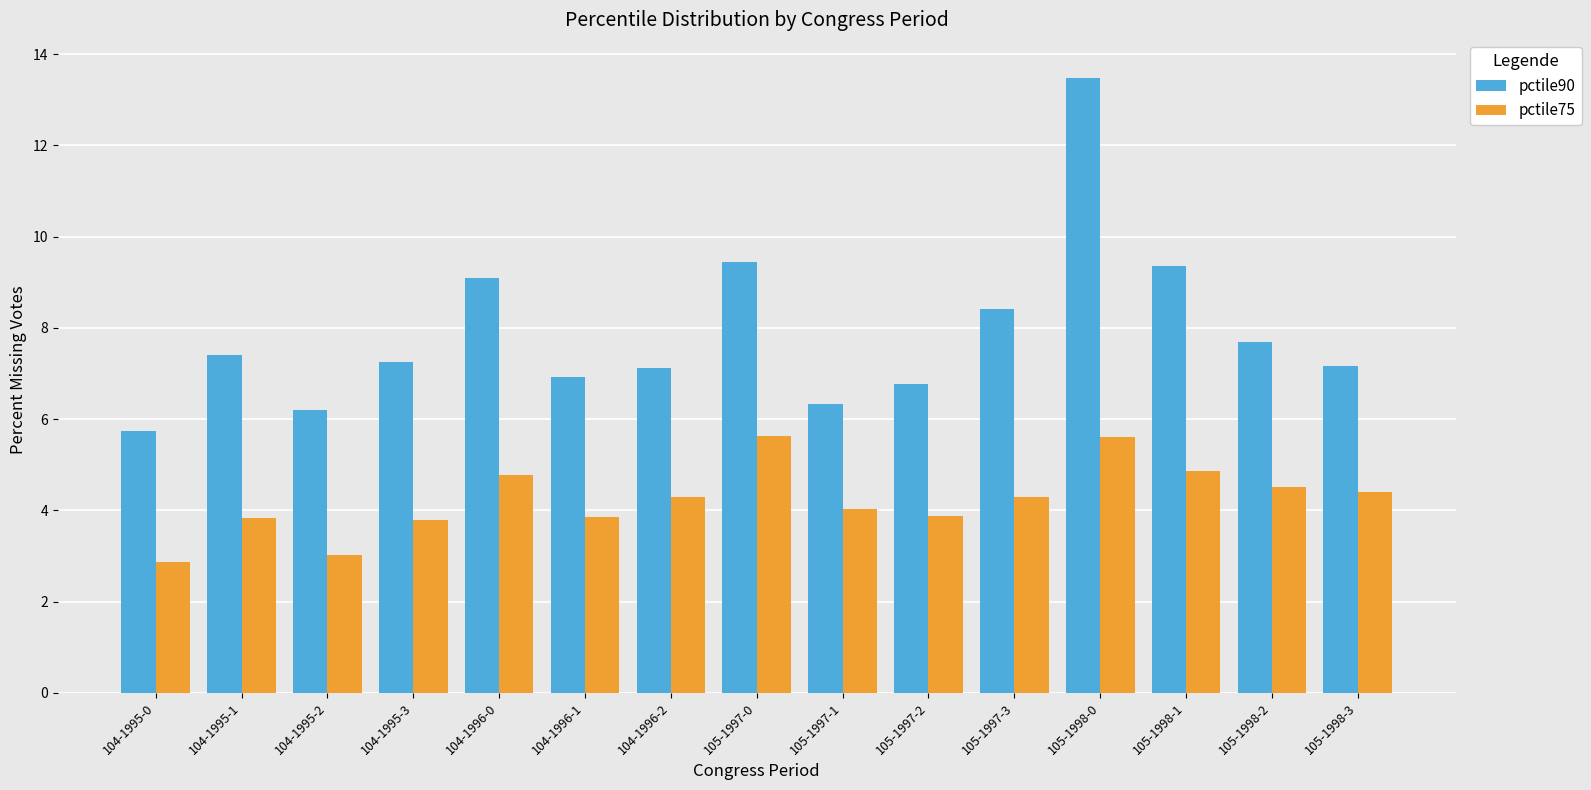

What is the sum of all pctile75 values?

63.6